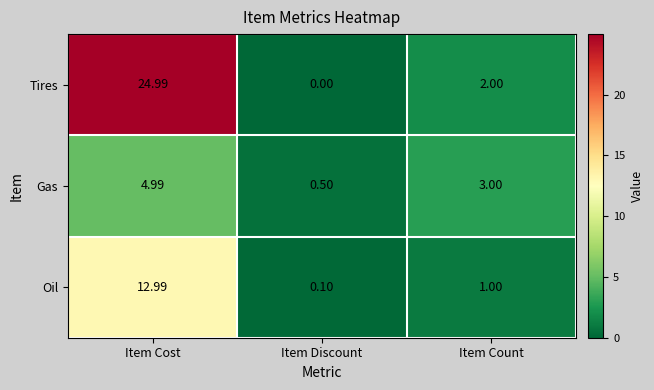

At which label does Tires reach its minimum?

Item Discount